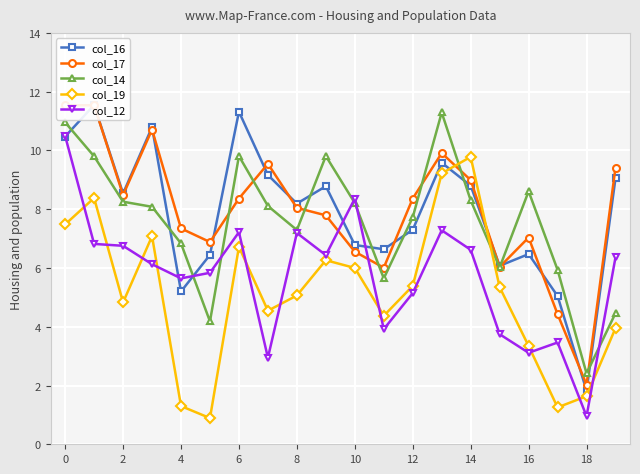

Count the number of data series in this chart.

5